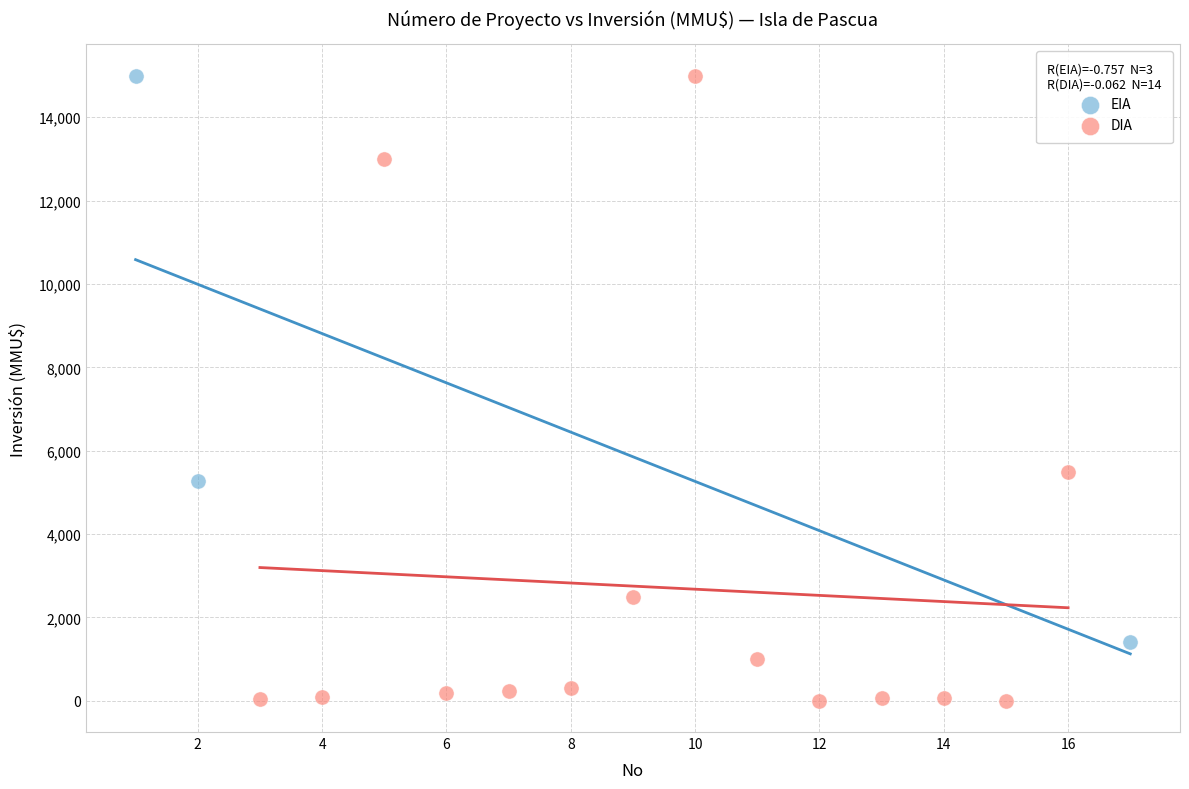

Which series has the widest spread of Y values?

DIA